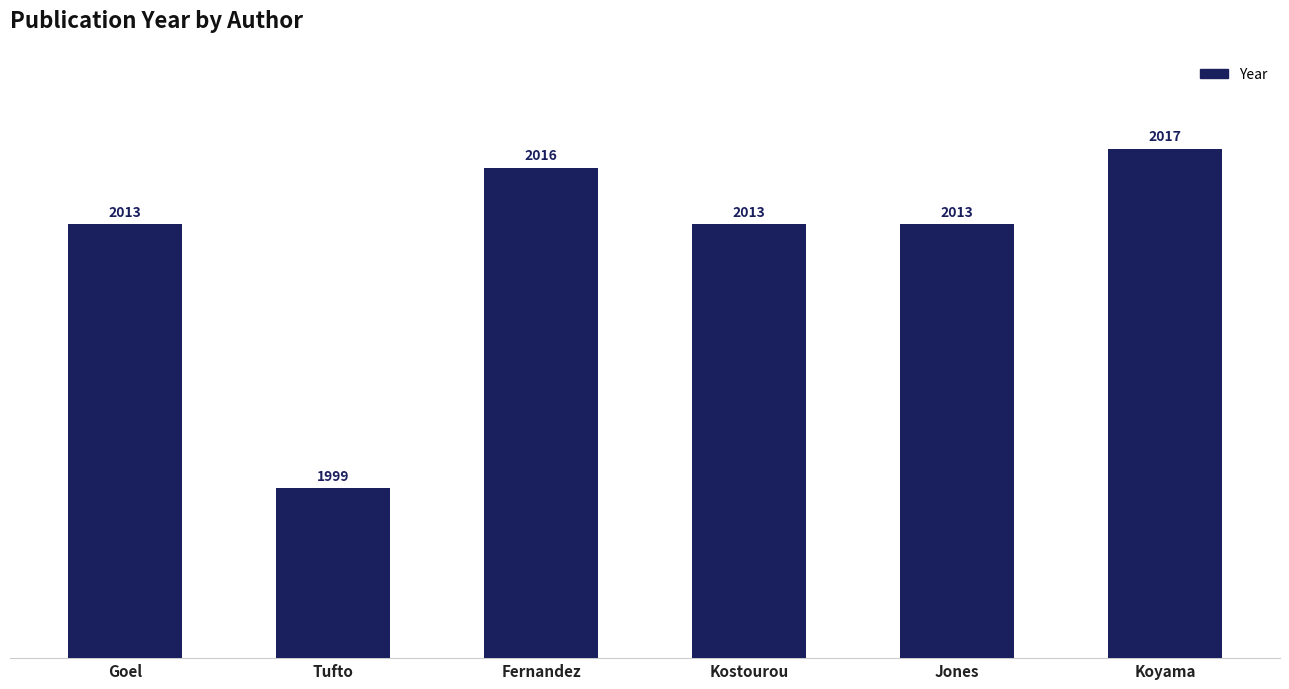

What is the sum of all values?

12071